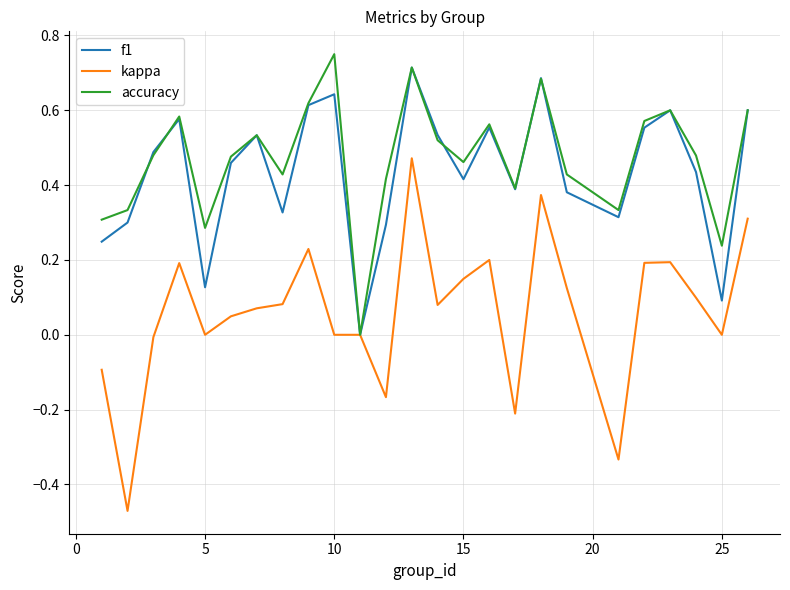

How many lines are shown in the chart?

3